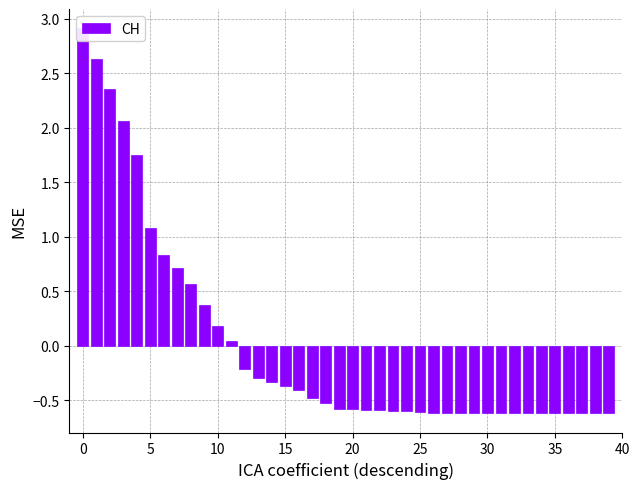

What is the value of the 18th bar from the left?

-0.5